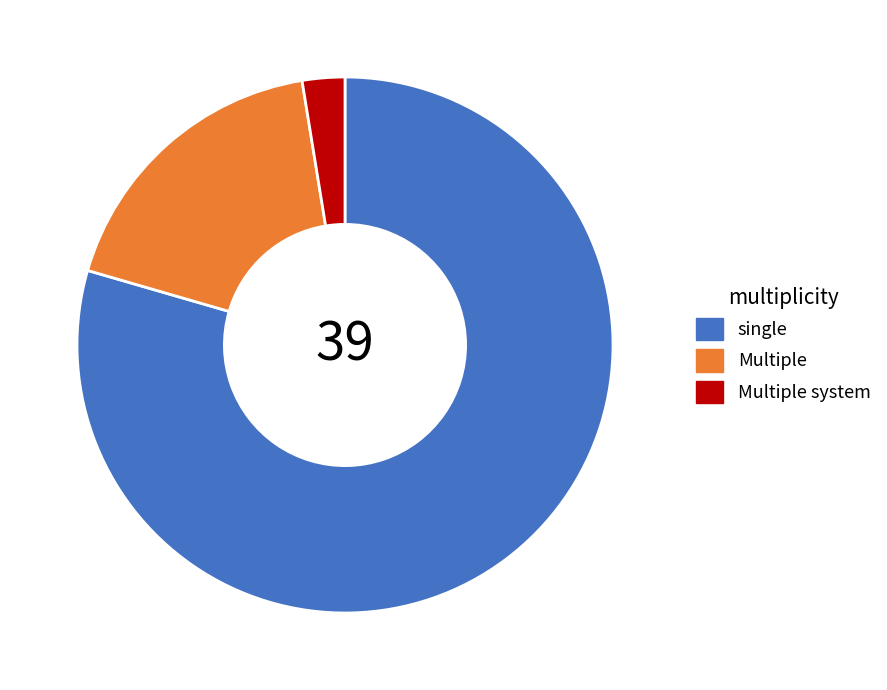

Is the sum of single and Multiple greater than half?

Yes